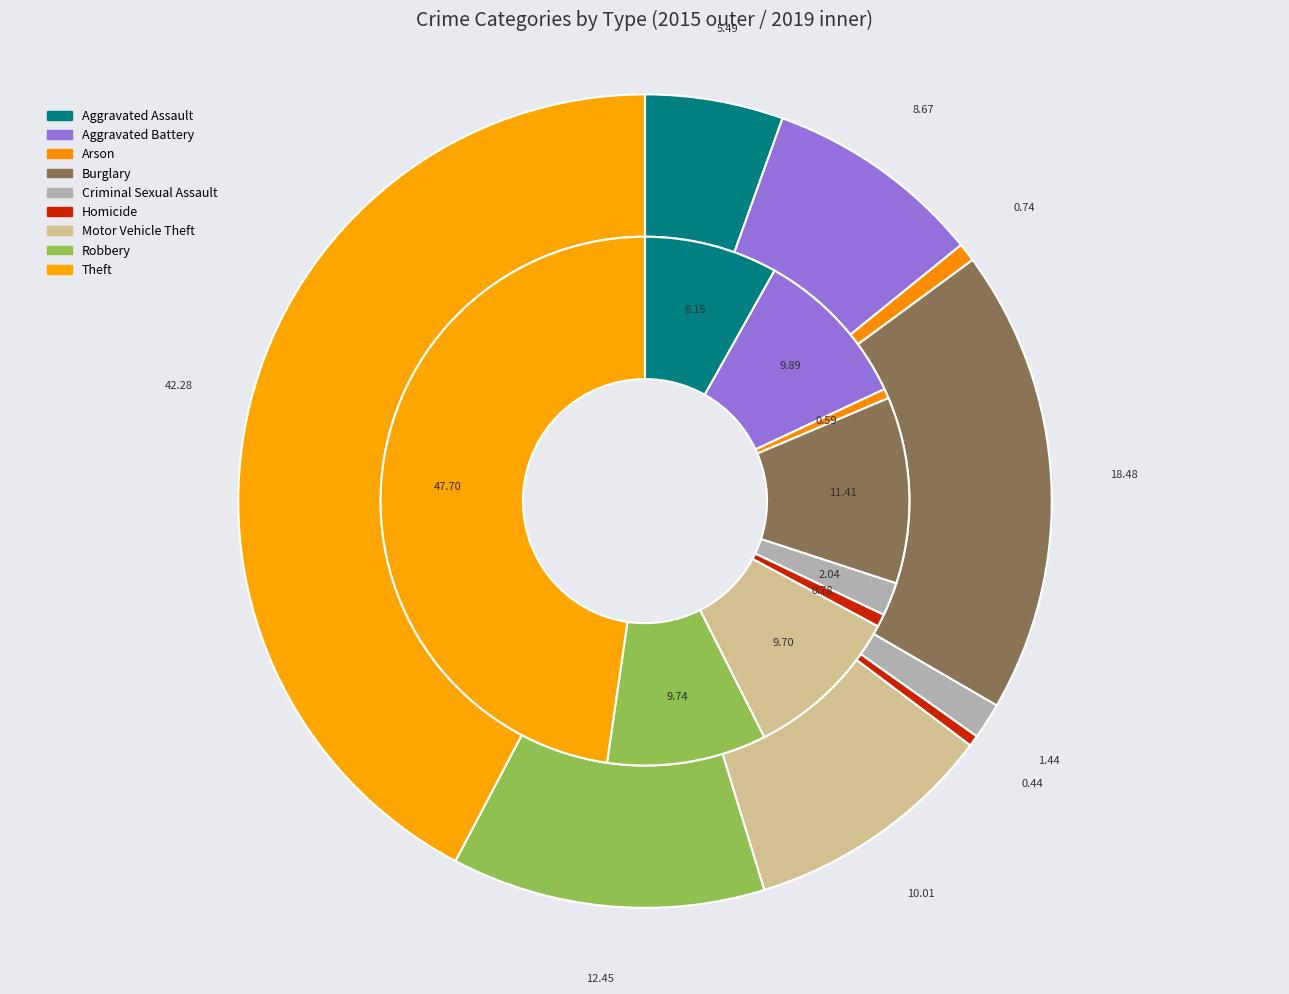

What percentage is the 2 slice, to the nearest percent?

1%